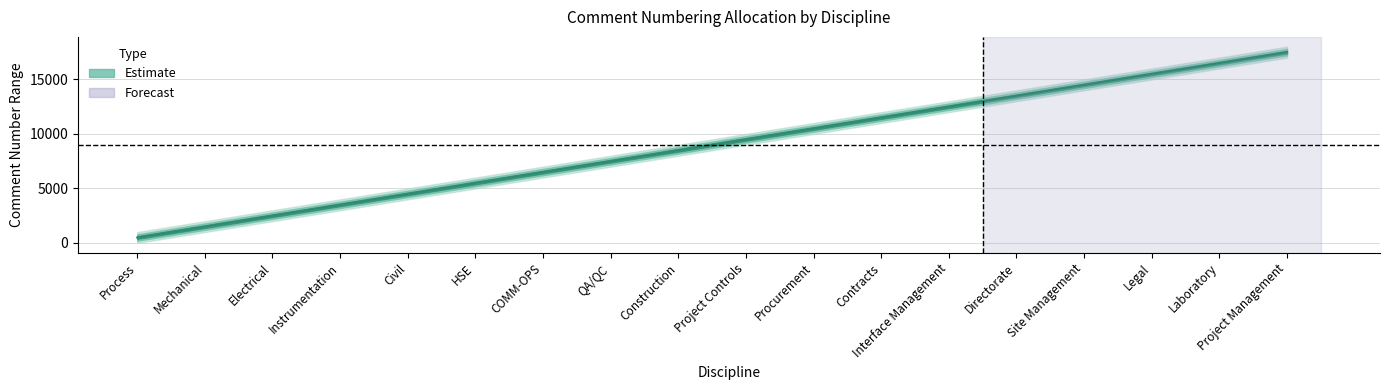

What is the approximate value at Contracts?

11500.5